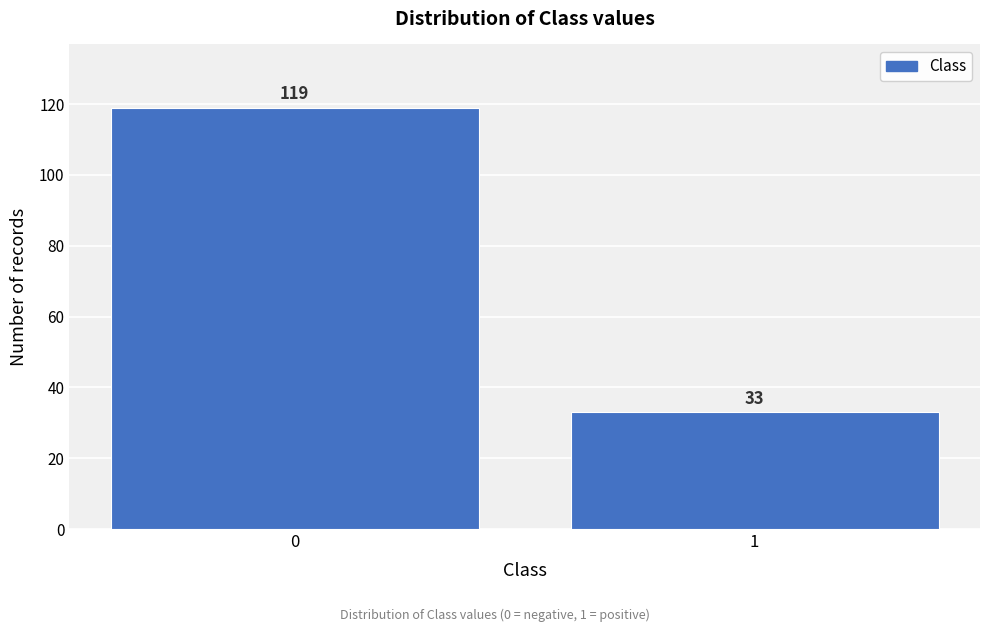

Reading right to left, transcribe all the data shown in this chart.

1=33	0=119